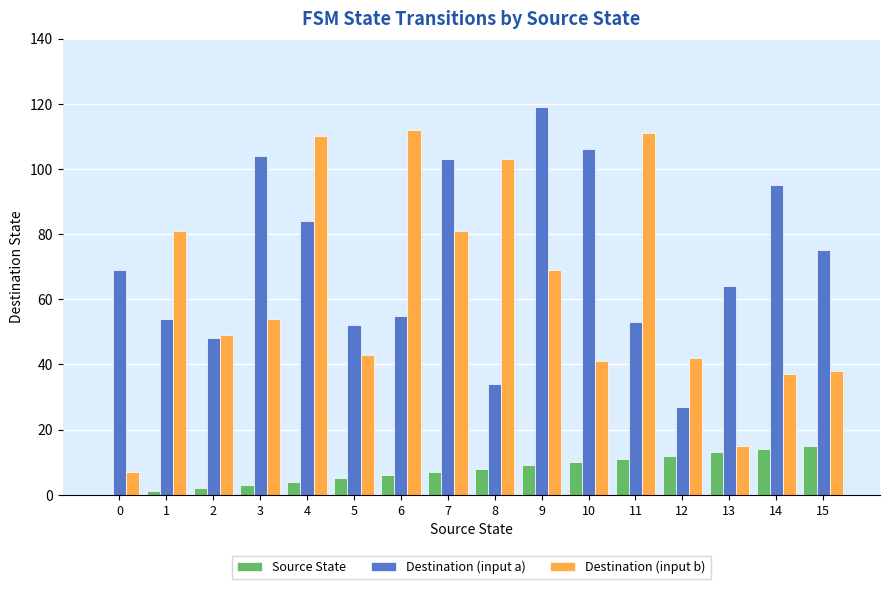

What is the greatest value displayed?

119